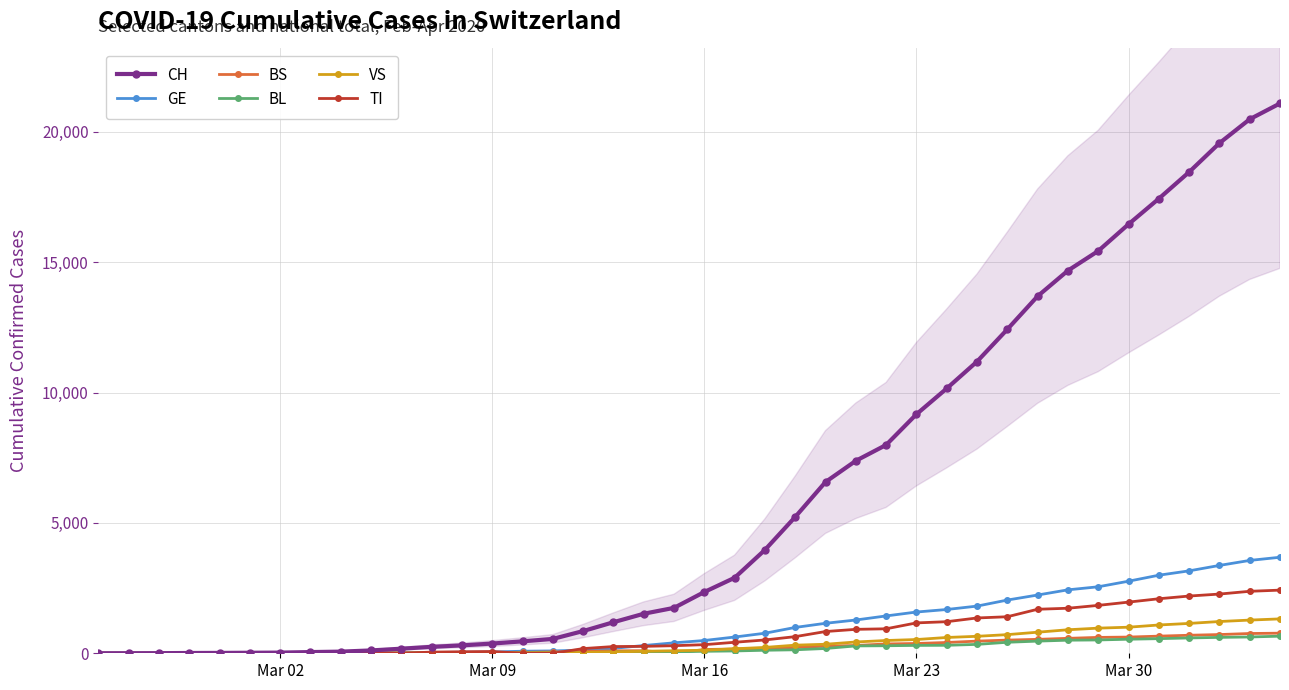

What is the maximum value for BL?

656